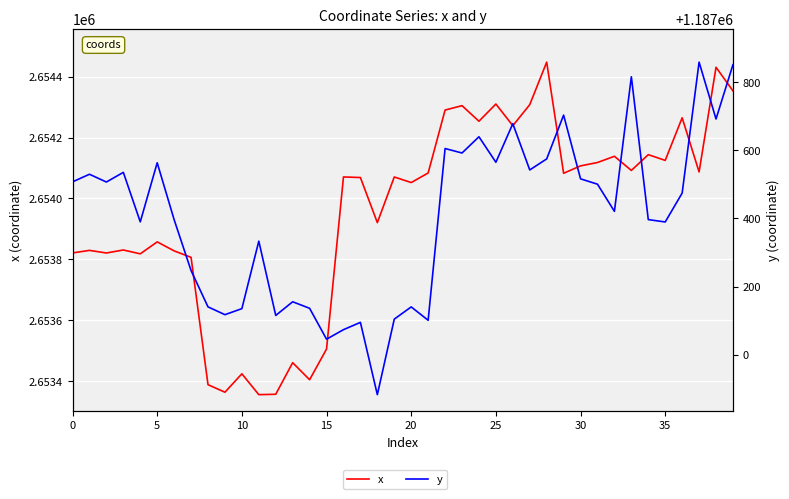

What is the highest value of the y series?

1187859.3